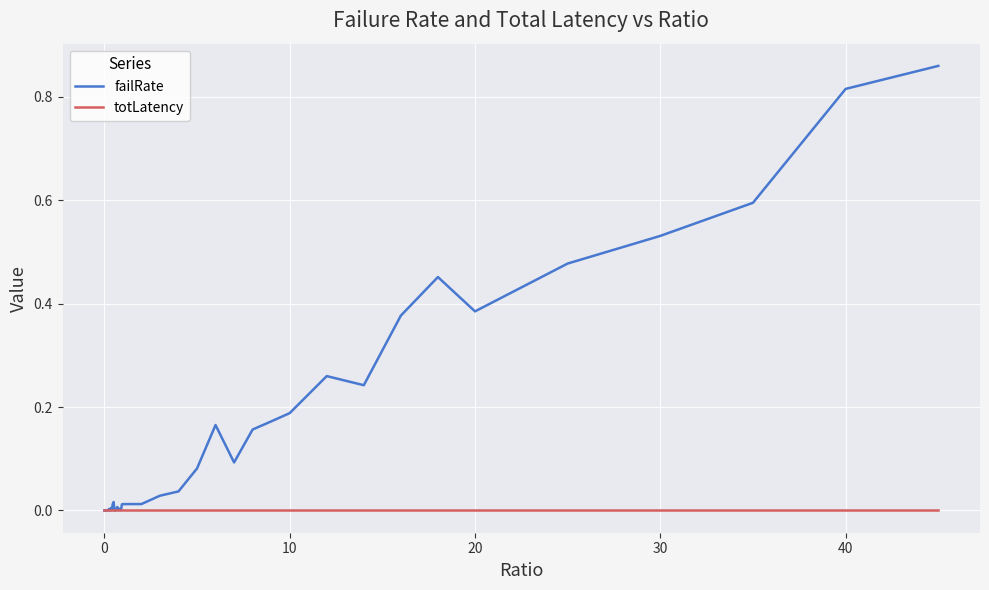

Which series has the largest total across all categories?

failRate